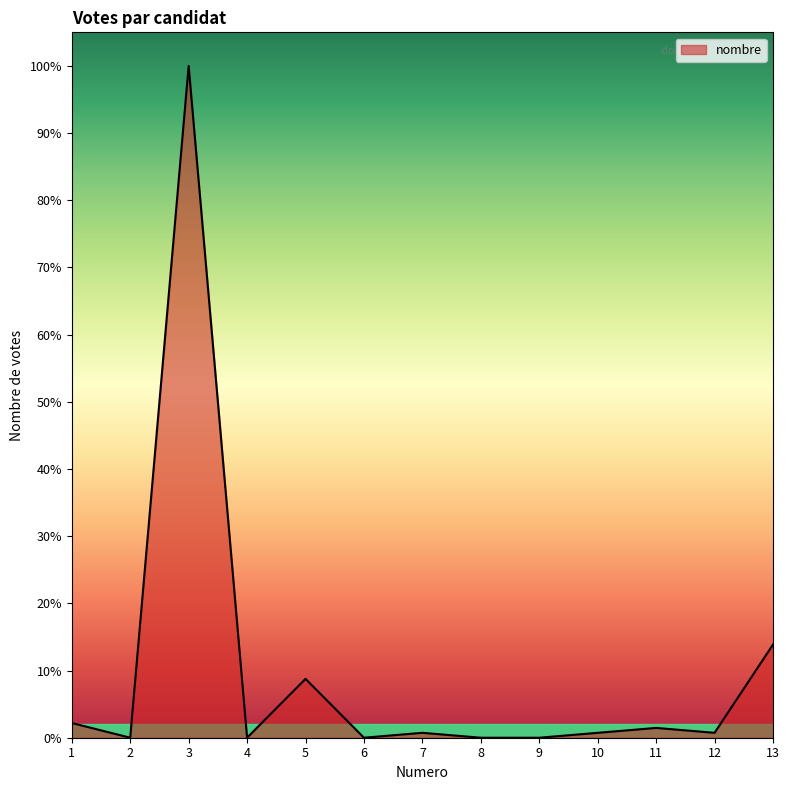

List the labels in order of value, smallest first.

2, 4, 6, 8, 9, 7, 10, 12, 11, 1, 5, 13, 3